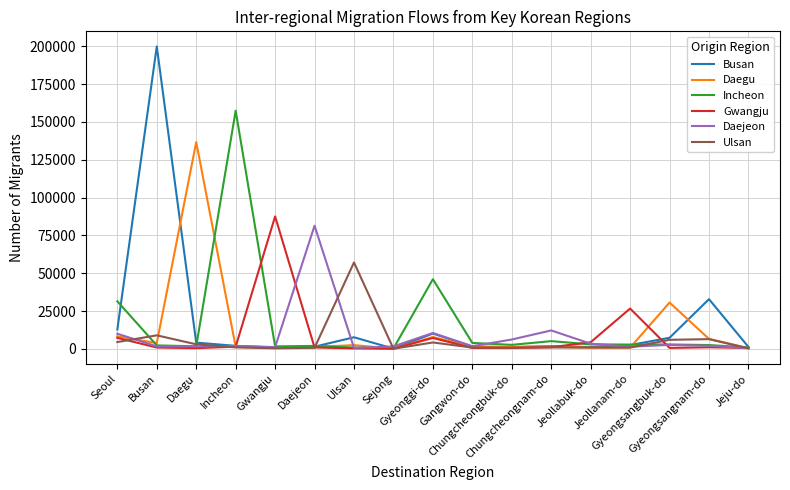

What is the greatest value displayed?

199963